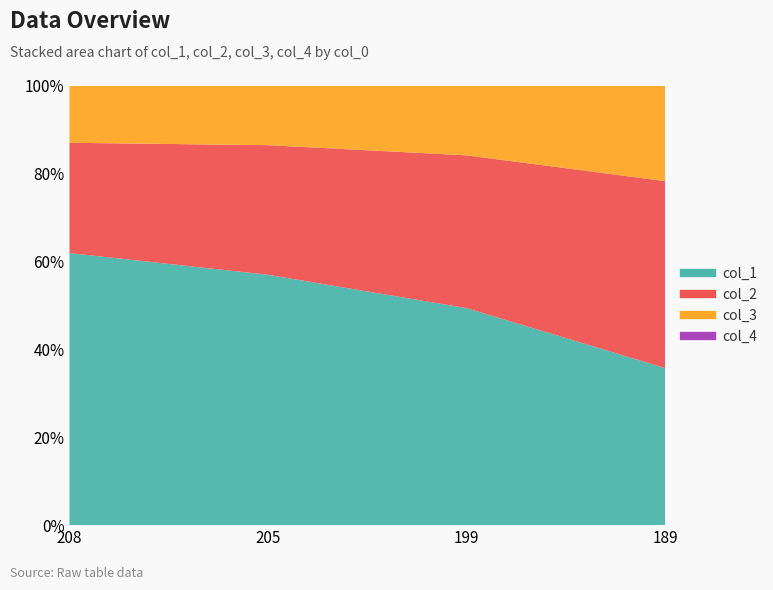

Reading left to right, transcribe all the data shown in this chart.

col_1: 208=708	205=537	199=382	189=220
col_2: 208=287	205=278	199=269	189=262
col_3: 208=149	205=128	199=123	189=134
col_4: 208=0	205=0	199=0	189=0